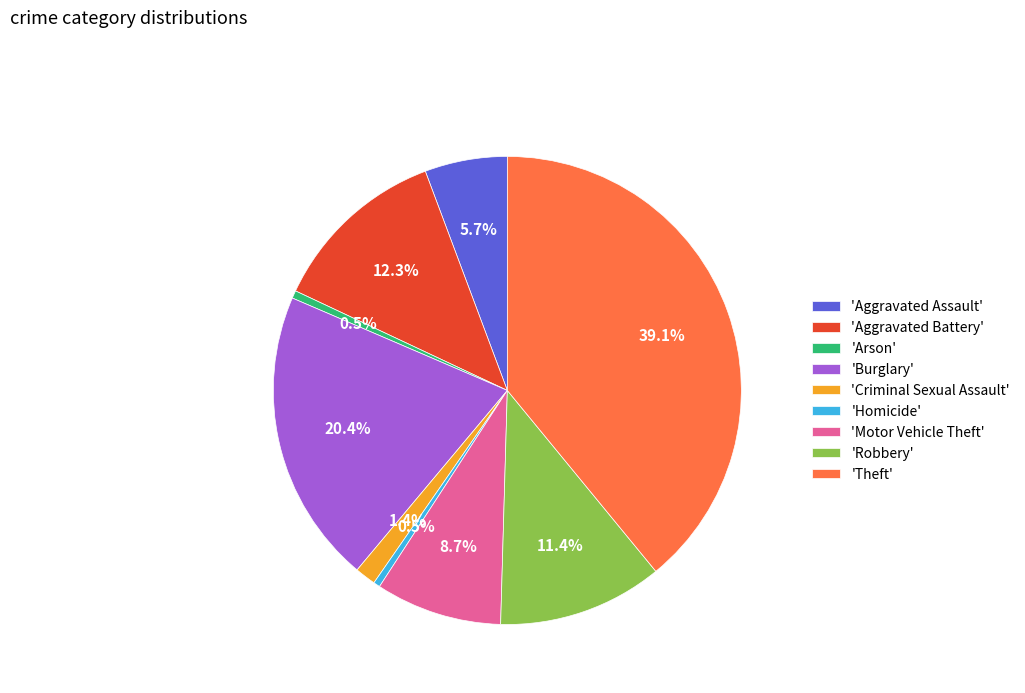

Is the sum of 'Aggravated Battery' and 'Aggravated Assault' greater than half?

No